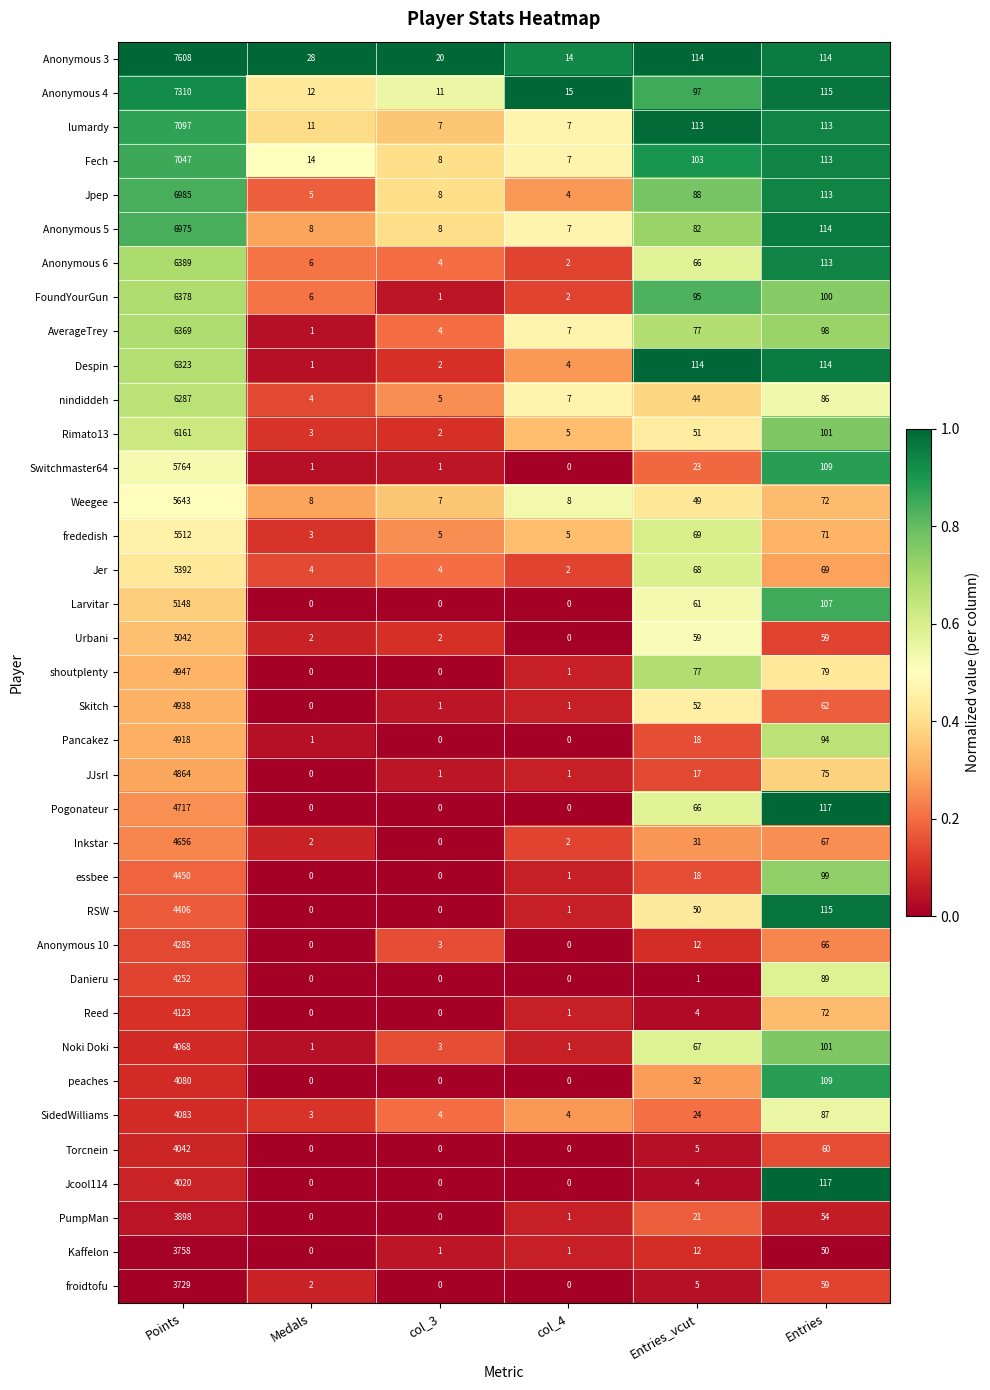

Which series has the largest range (max minus min)?

Anonymous 3